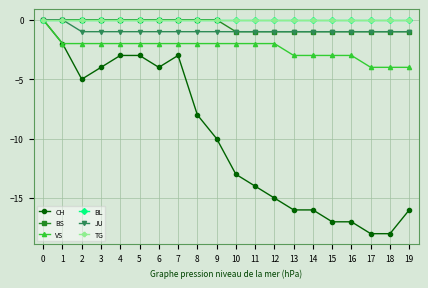

Does the chart have visible grid lines?

Yes